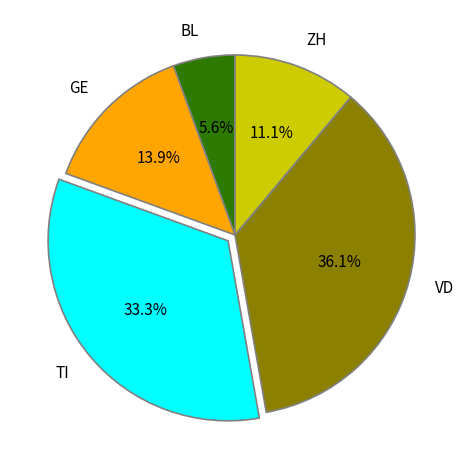

Does VD account for over 50% of the chart?

No